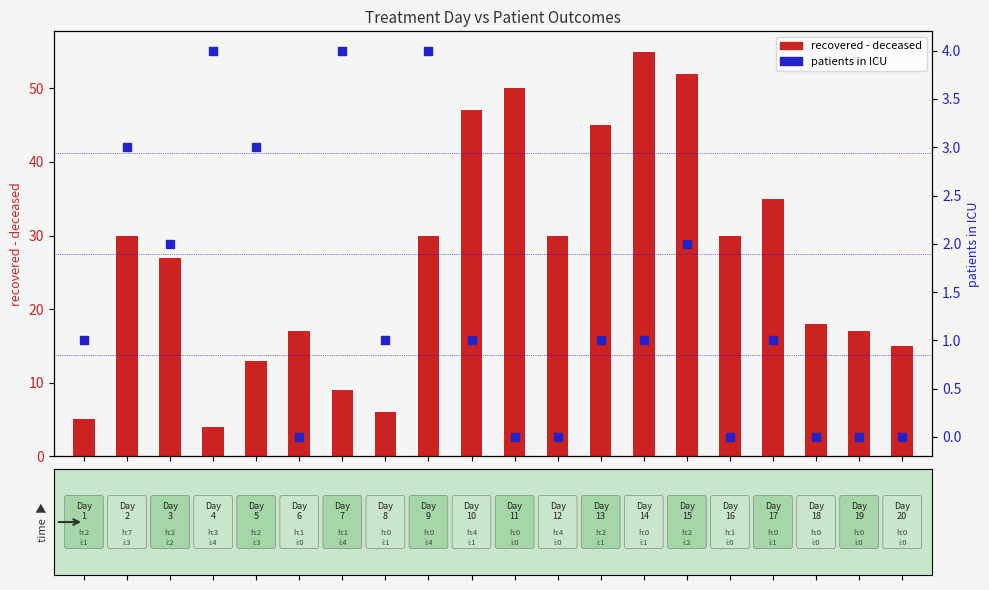

Which series has the largest Y range (max minus min)?

recovered - deceased